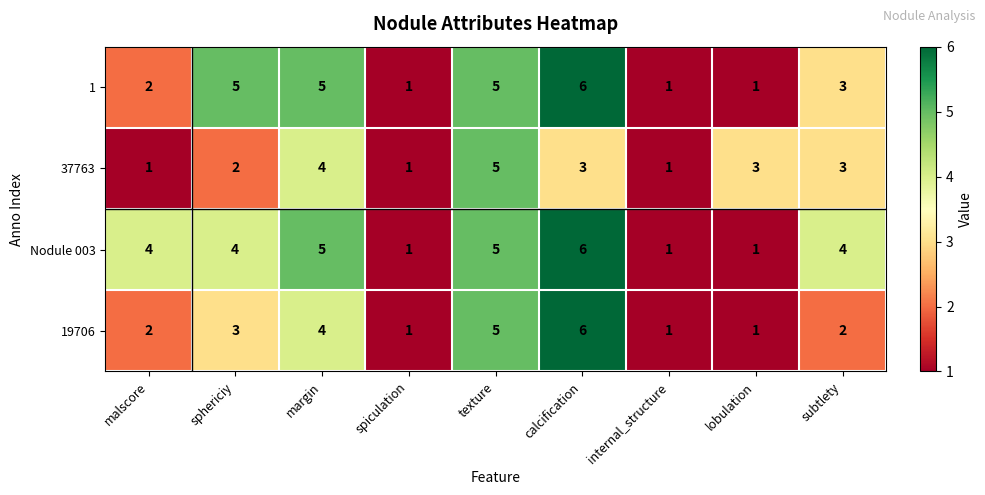

Read the 19706 value at calcification.

6